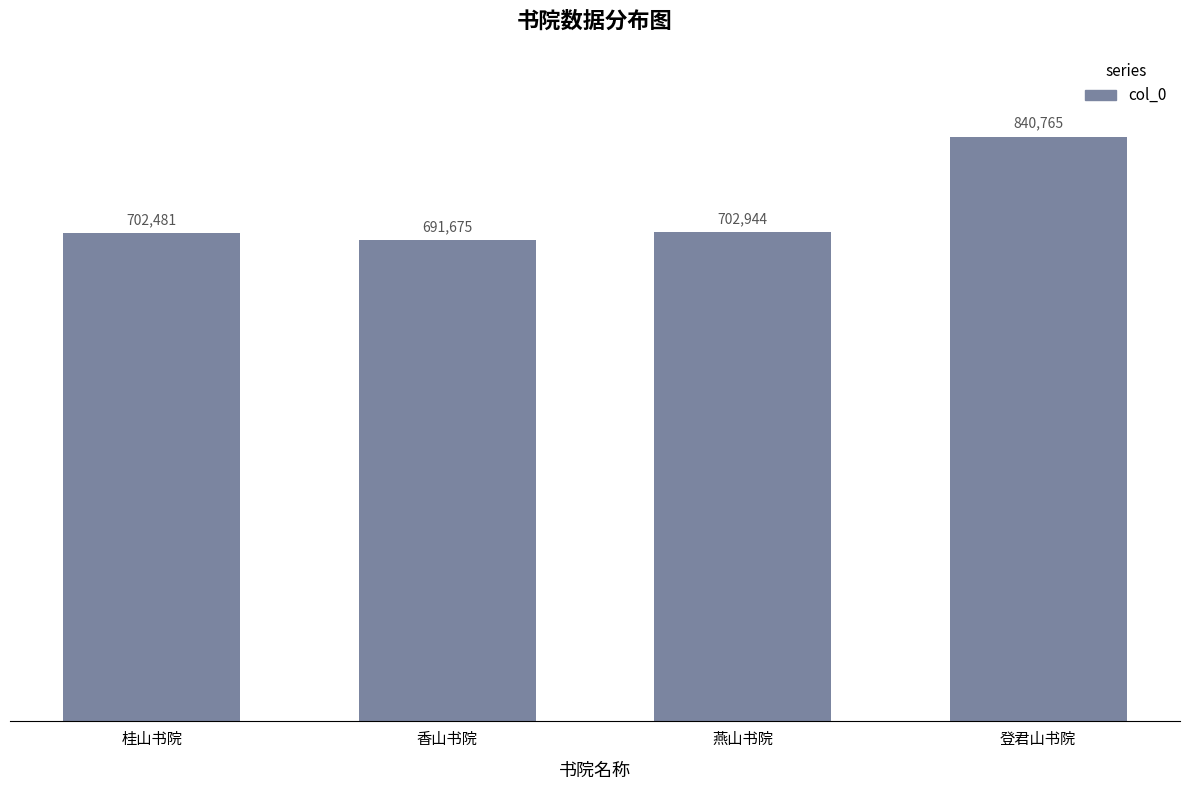

List the labels in order of value, largest first.

登君山书院, 燕山书院, 桂山书院, 香山书院